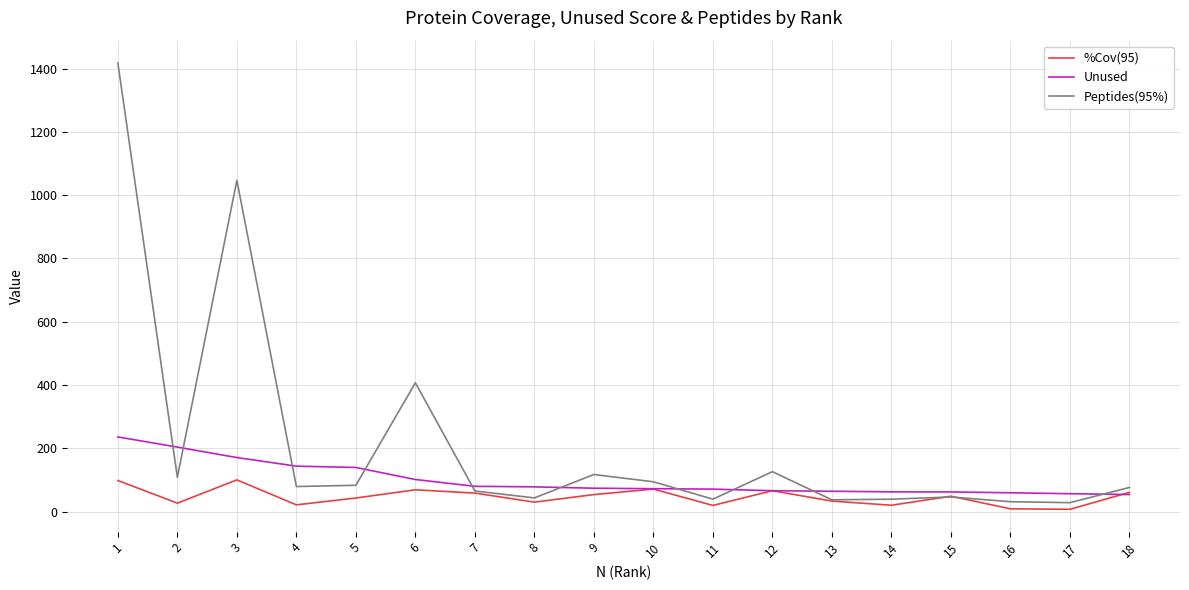

How many lines are shown in the chart?

3